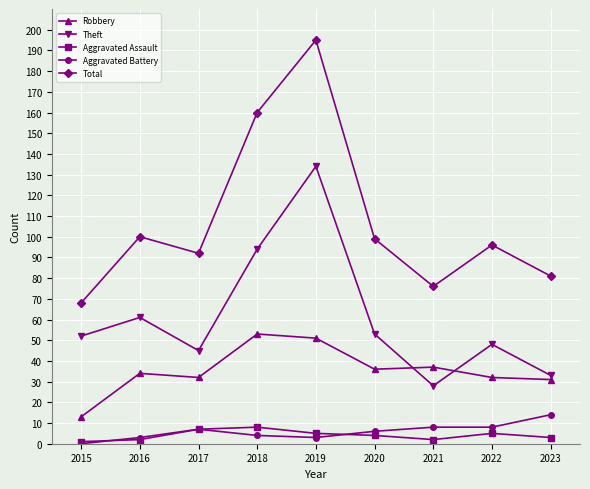

What is the value of the Robbery point at the 3rd from the left?

32